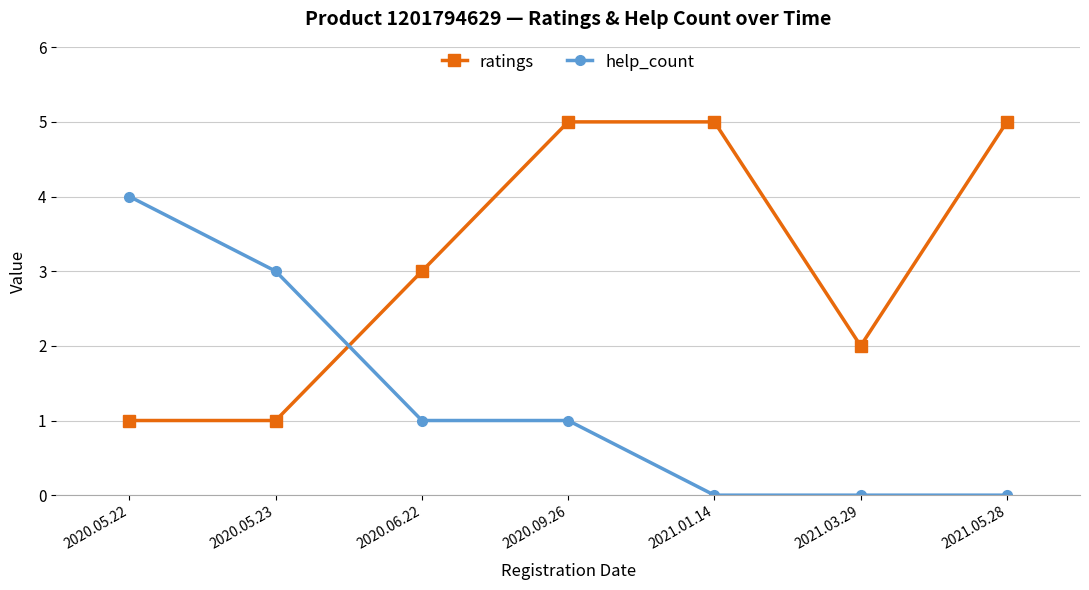

Which series changed the most between 2020.09.26 and 2021.03.29?

ratings